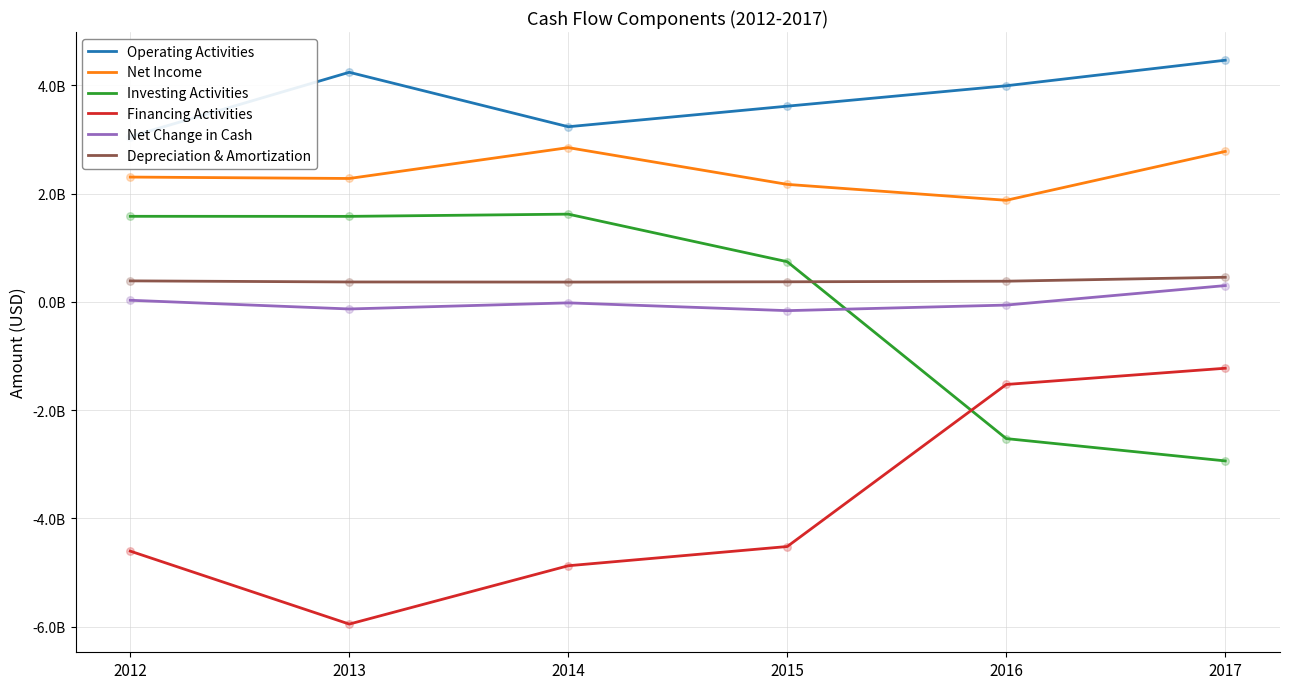

At which category is the sum across all series the highest?

2017